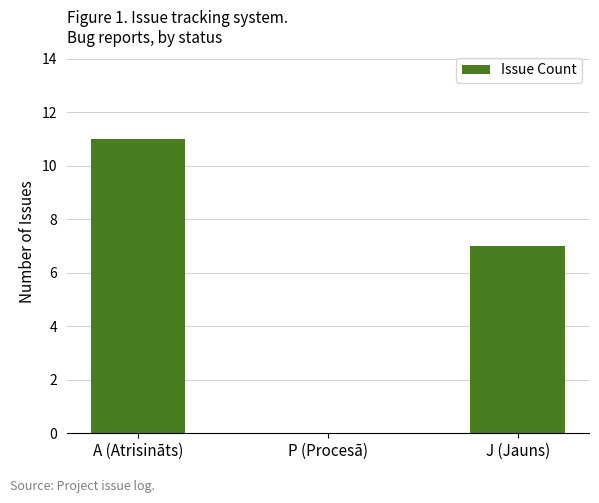

At which label is the value closest to 5?

J (Jauns)